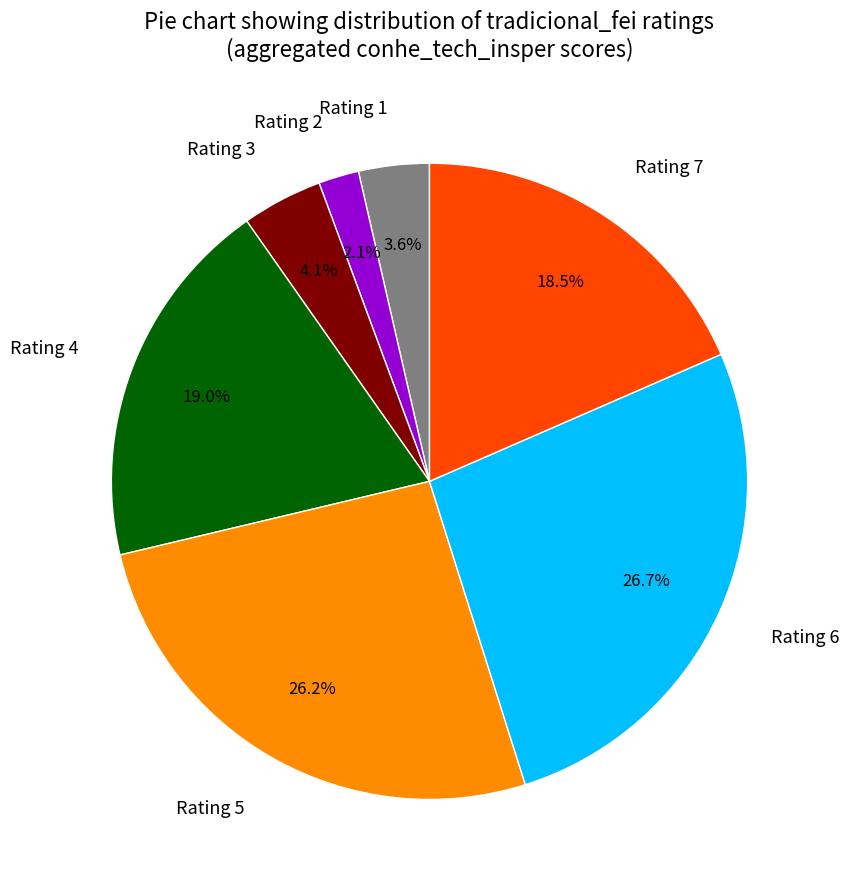

To the nearest percent, what is the difference between the largest and smallest slice percentages?

25%